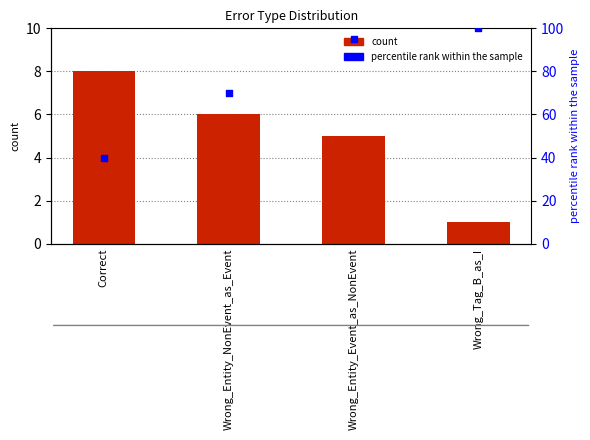

At which category is the sum across all series the highest?

Wrong_Tag_B_as_I